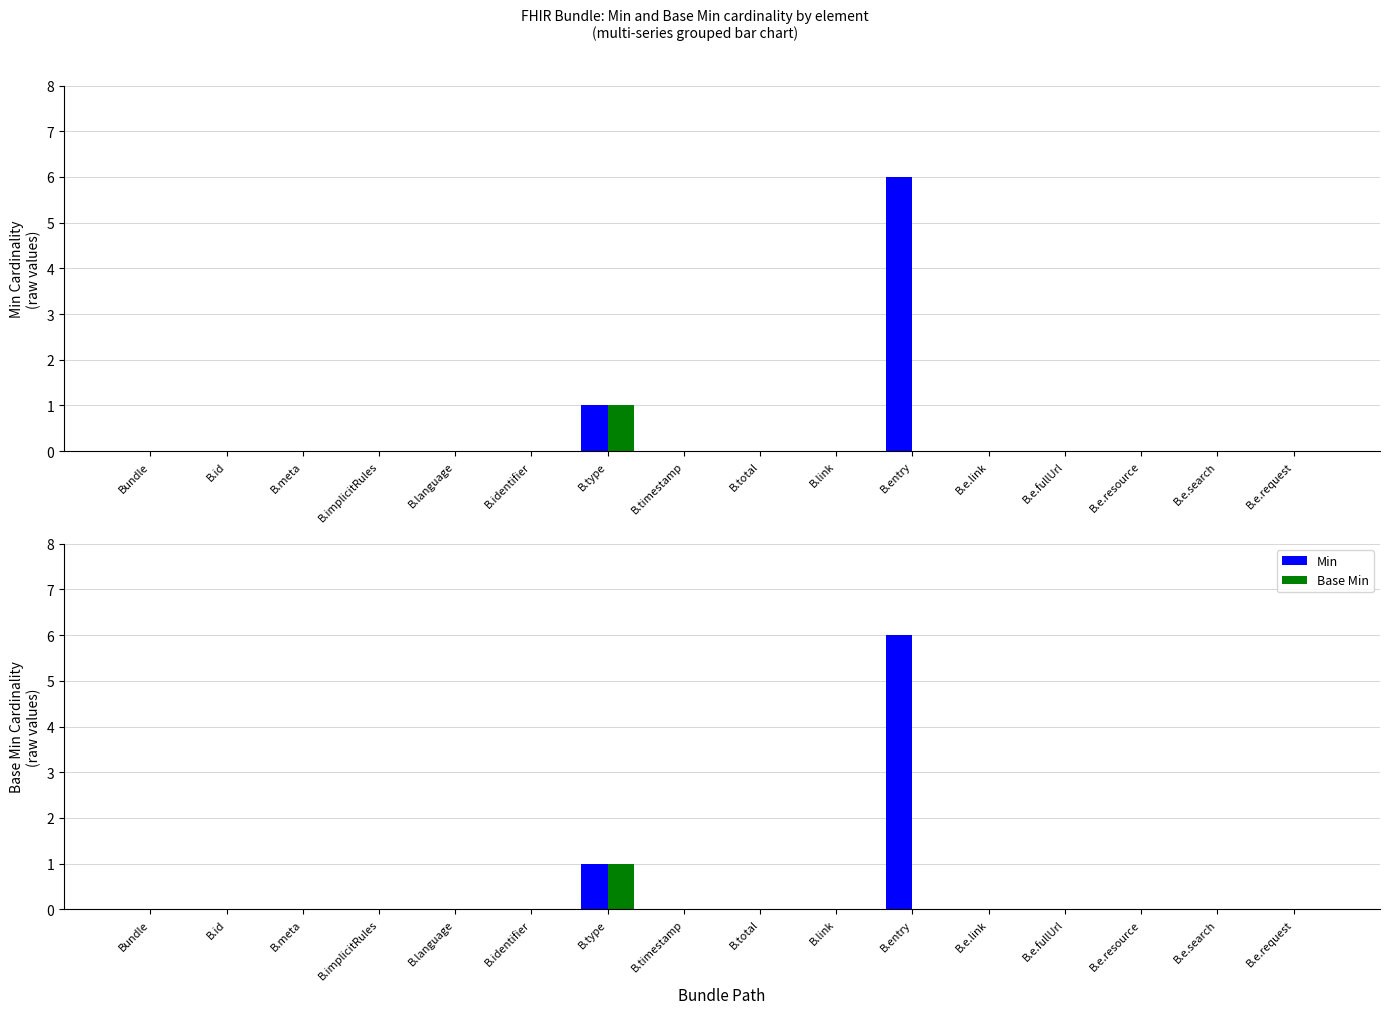

How many bars are there in each group?

2